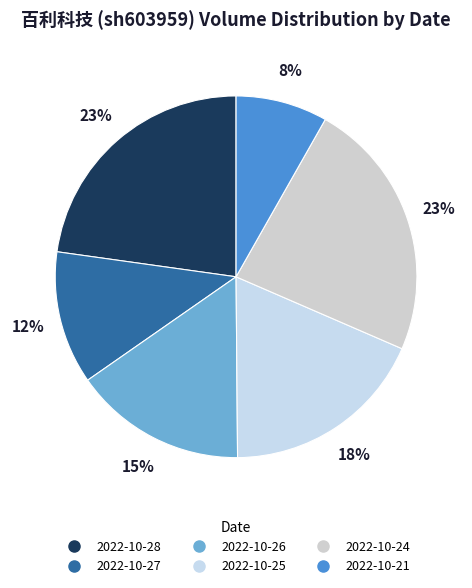

To the nearest percent, what is the average slice percentage?

17%